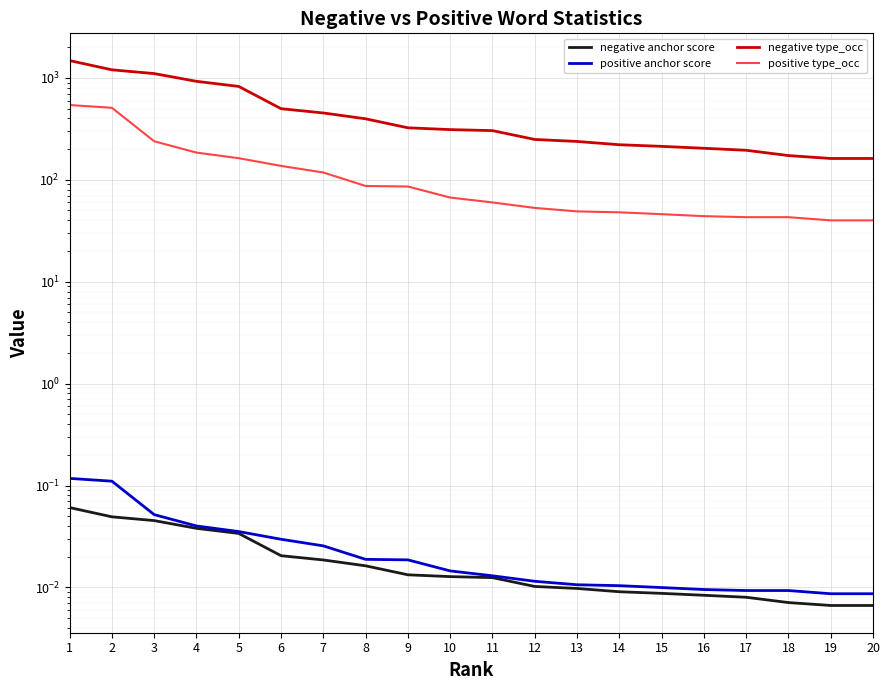

Is it true that positive type_occ equals 28.5 at 6?

False